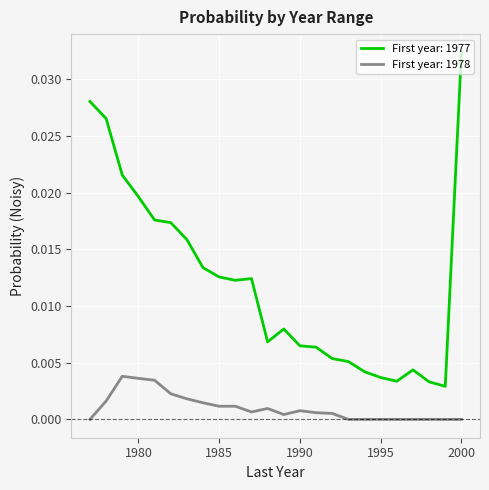

True or false: First year: 1977 and First year: 1978 cross at least once.

False